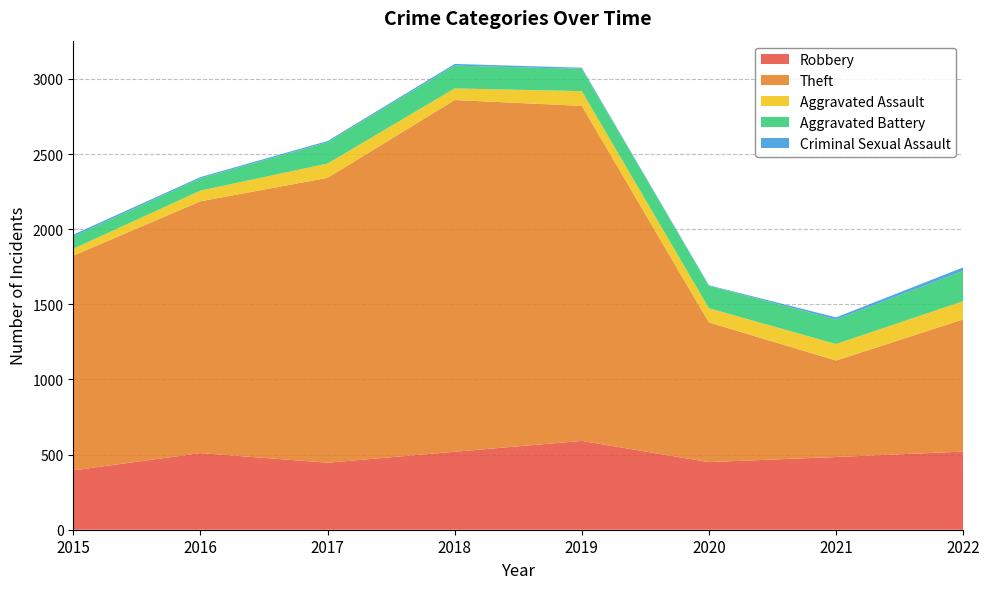

Reading left to right, what are all the values shown in this chart?

Robbery: 2015=395	2016=510	2017=446	2018=519	2019=591	2020=450	2021=484	2022=520
Theft: 2015=1429	2016=1676	2017=1896	2018=2341	2019=2230	2020=930	2021=642	2022=880
Aggravated Assault: 2015=46	2016=71	2017=95	2018=77	2019=98	2020=94	2021=110	2022=121
Aggravated Battery: 2015=82	2016=82	2017=142	2018=152	2019=148	2020=150	2021=163	2022=202
Criminal Sexual Assault: 2015=12	2016=8	2017=8	2018=11	2019=8	2020=3	2021=14	2022=23